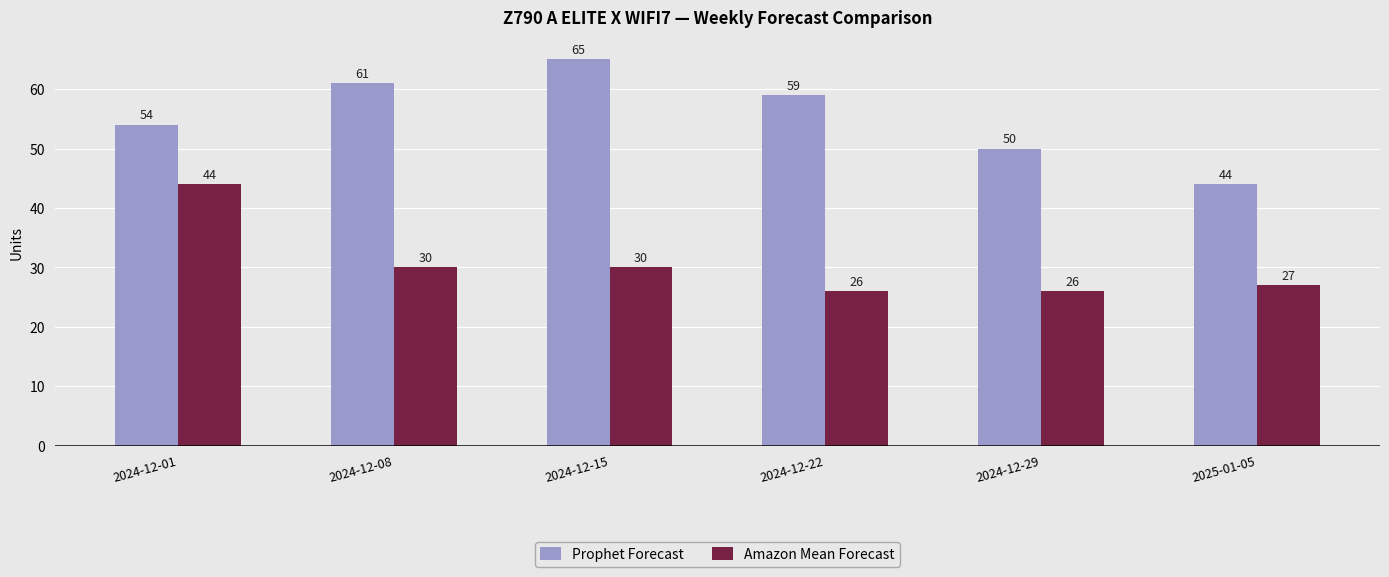

What is the total value across all series at 2025-01-05?

71